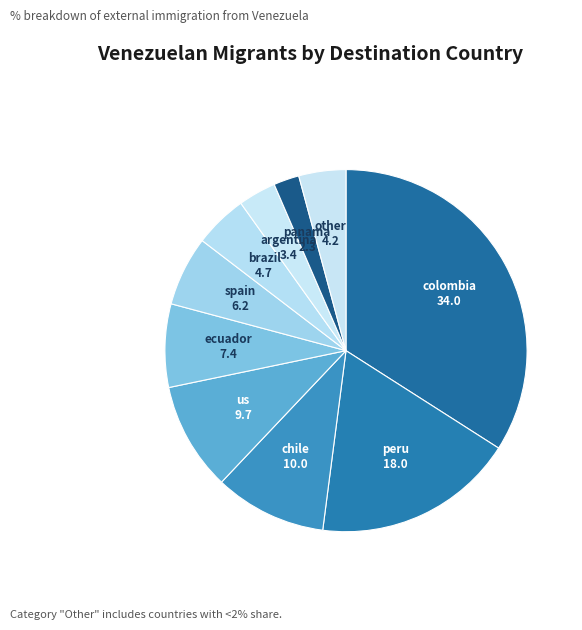

Is it true that argentina is 3% of the pie?

True